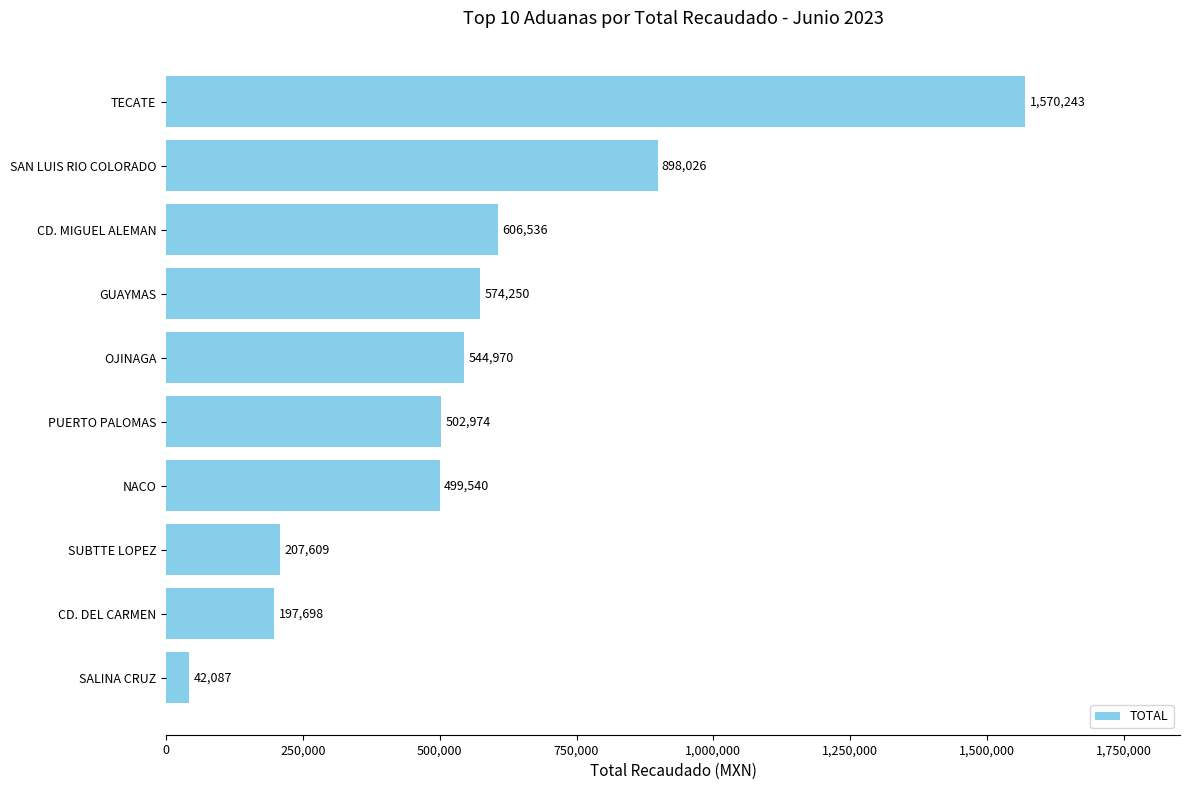

Reading bottom to top, transcribe all the data shown in this chart.

42087	197698	207609	499540	502974	544970	574250	606536	898026	1570243